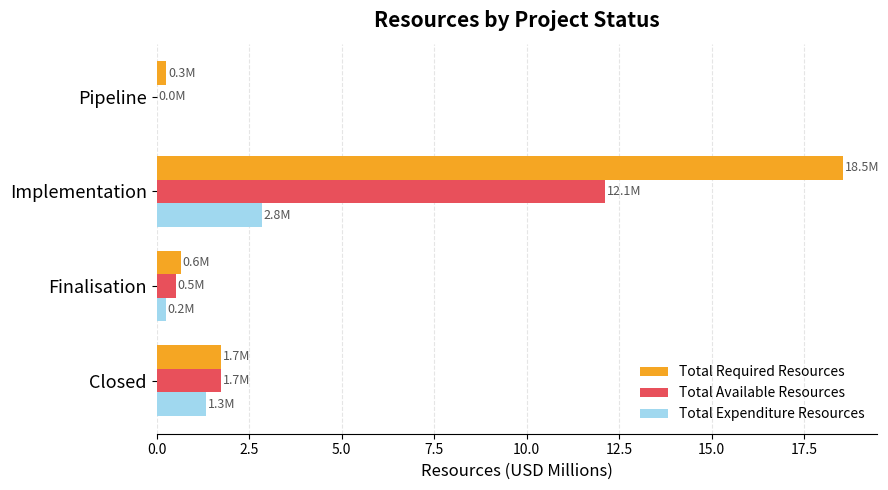

Between Finalisation and Implementation, which series saw the biggest shift?

Total Required Resources